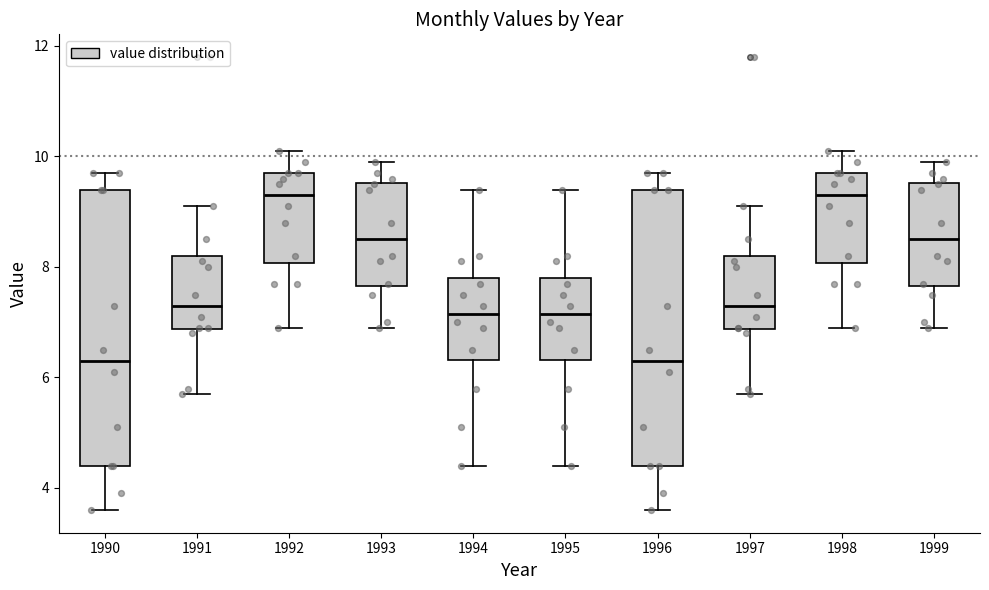

Where does the median line of the box at x = 1996 sit on the y-axis? The values are not printed on the chart, so give them approximately, as read against the axis.

6.4